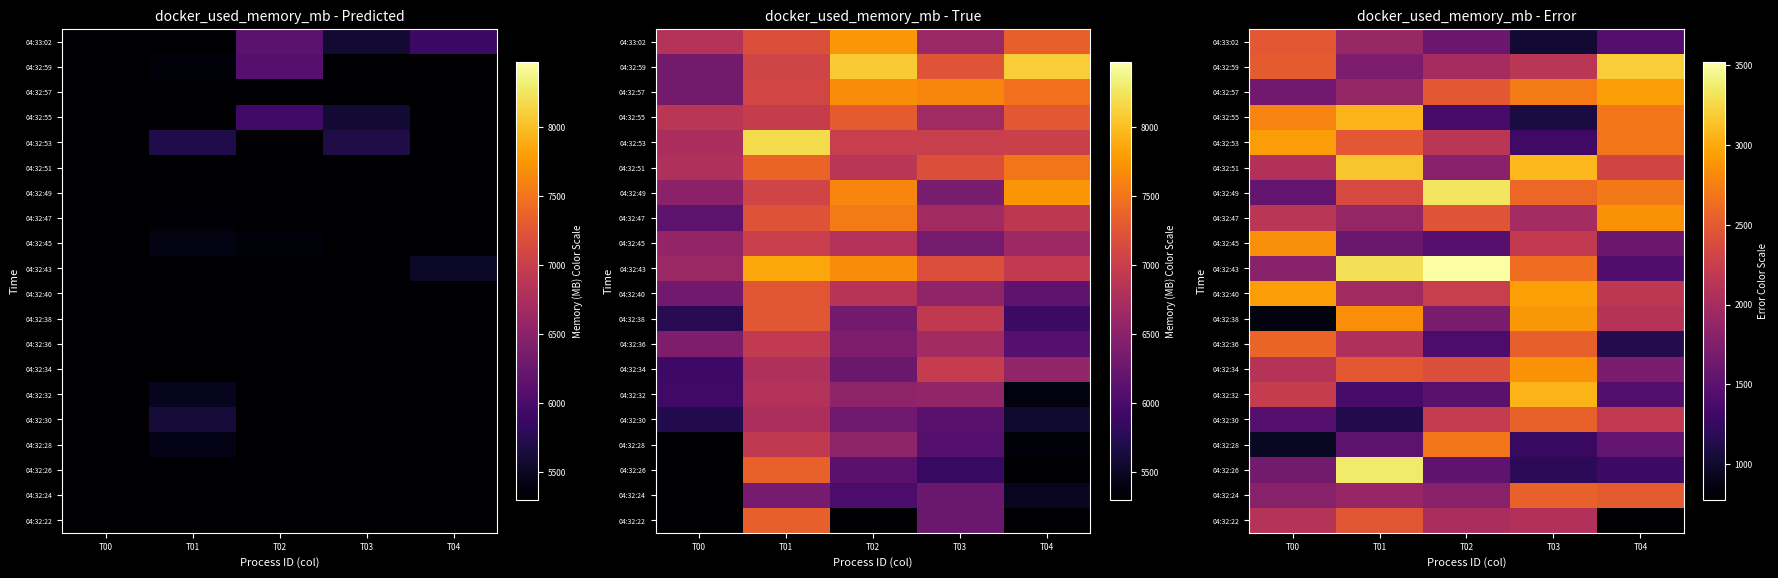

What is the sum of the 04:32:24 values at T01 and T00?

3677.4